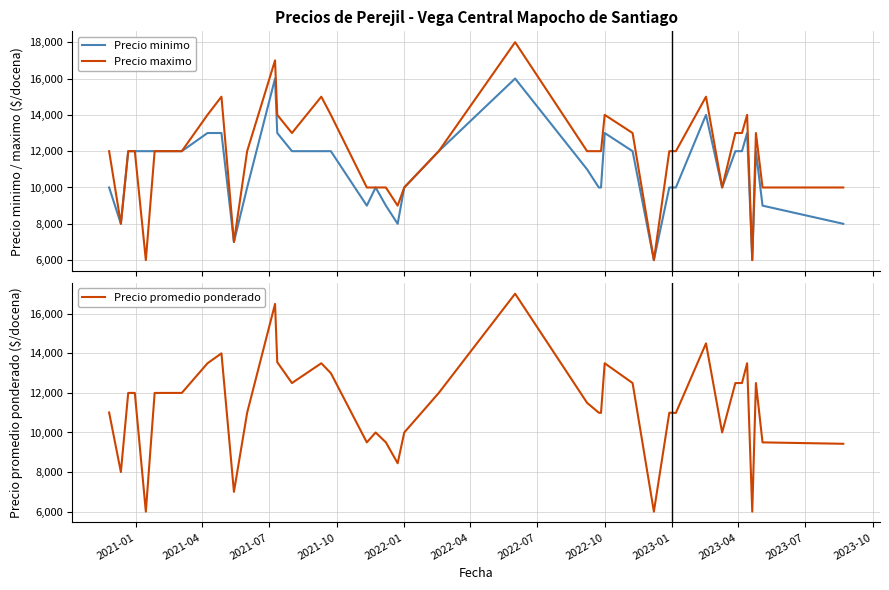

What is the greatest value displayed?

18000